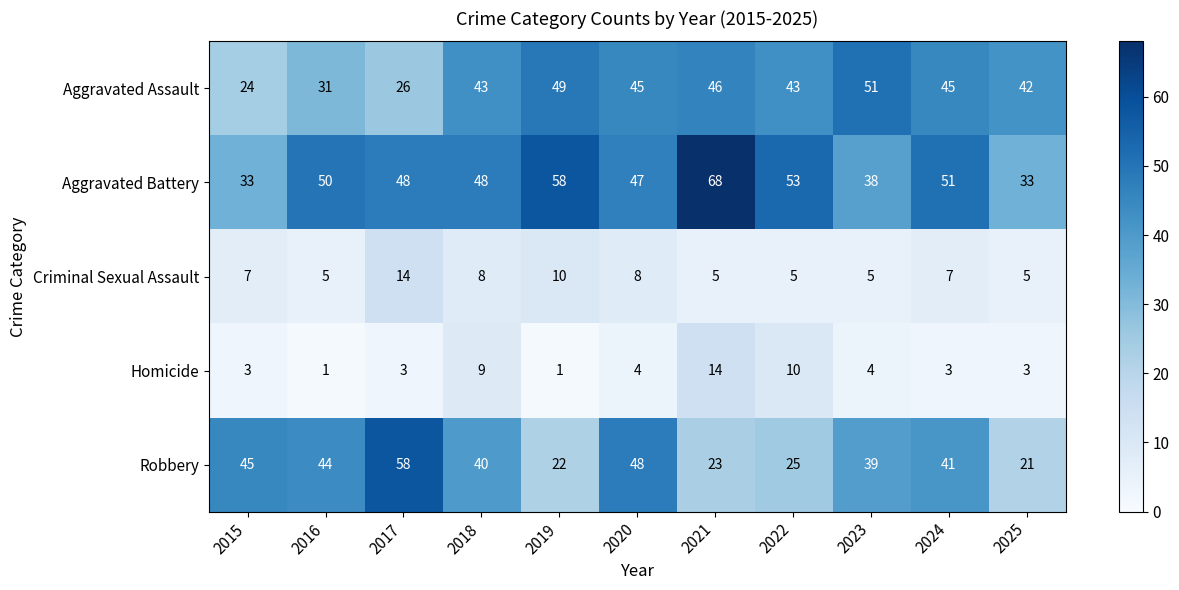

How many data points does each series have?

11